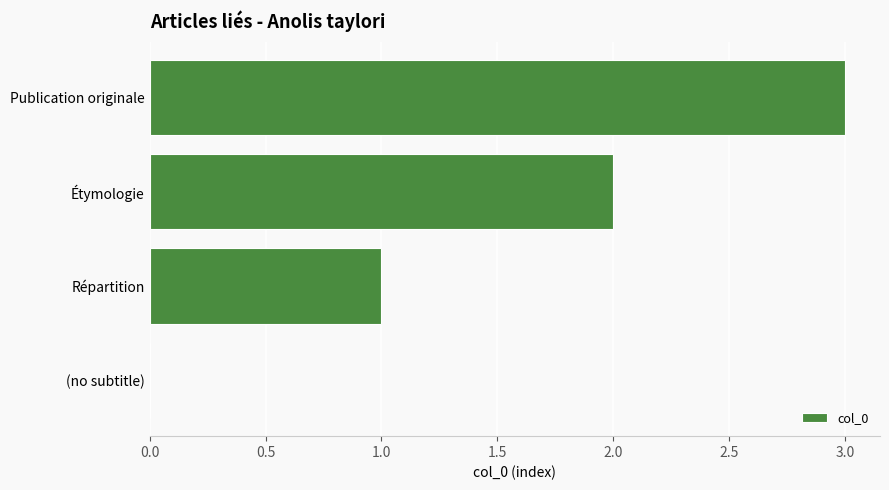

What is the change in value from Répartition to Étymologie?

+1